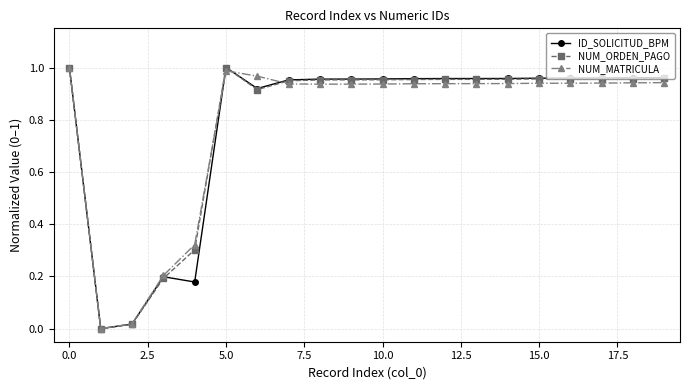

What are all the series names shown in the legend?

ID_SOLICITUD_BPM, NUM_ORDEN_PAGO, NUM_MATRICULA